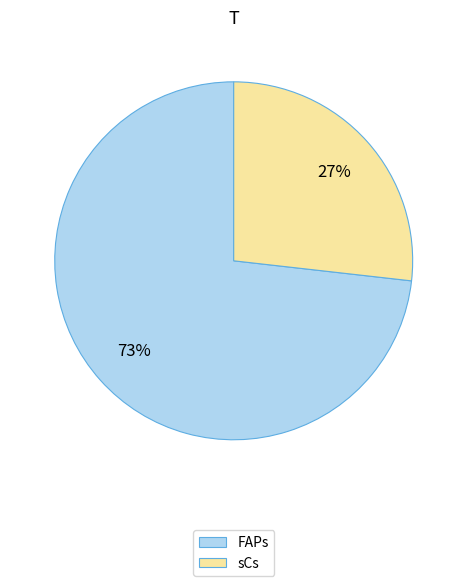

Is it true that FAPs is 73% of the pie?

True